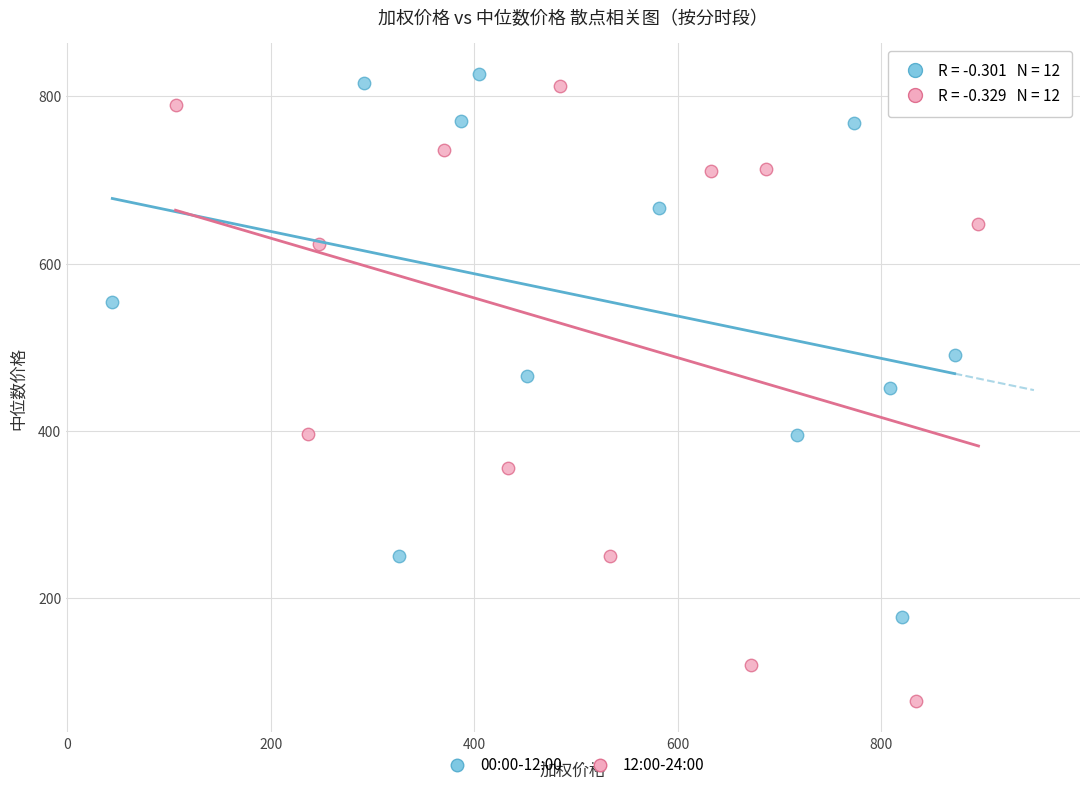

What are all the series names shown in the legend?

00:00-12:00, 12:00-24:00